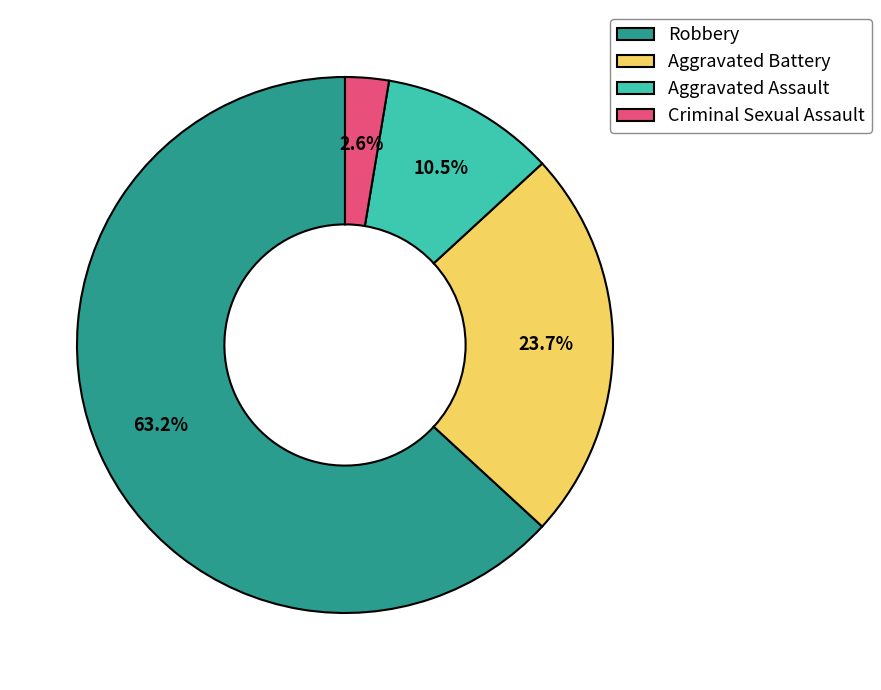

What is the majority slice?

Robbery